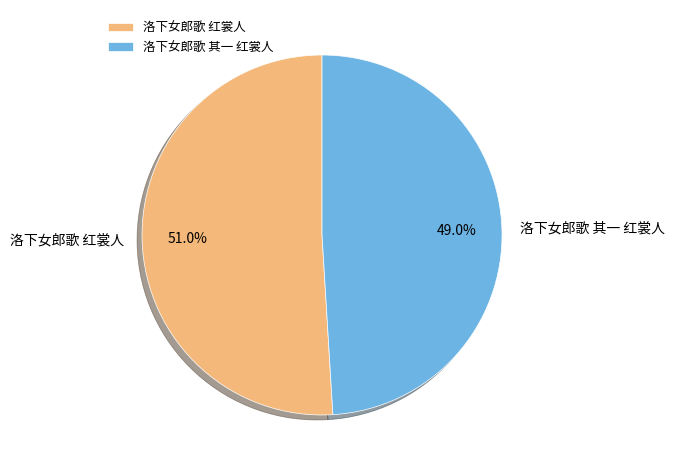

Is it true that 洛下女郎歌 其一 红裳人 is 49% of the pie?

True